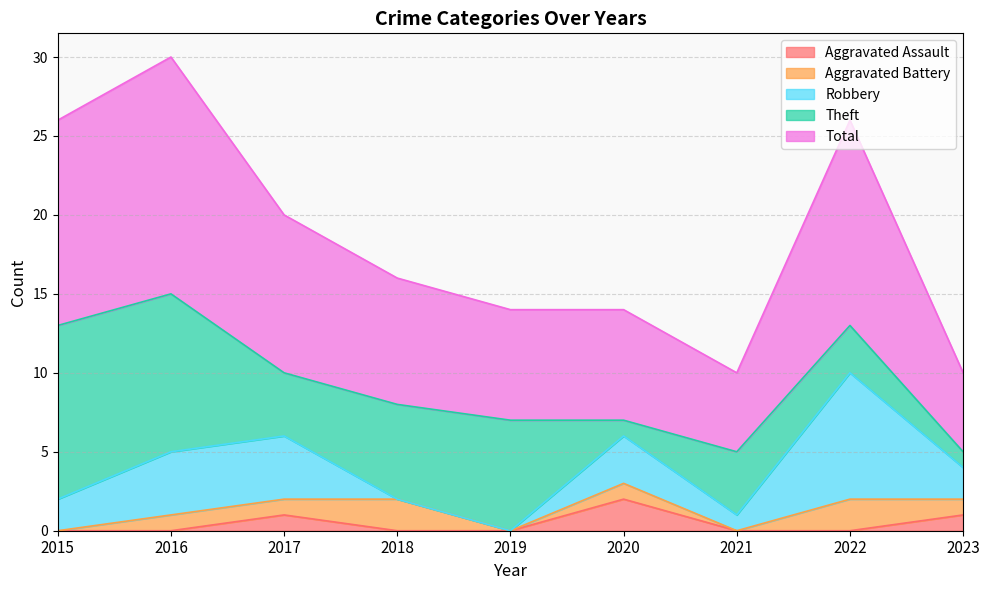

At which category does Total reach its first local valley?

2021